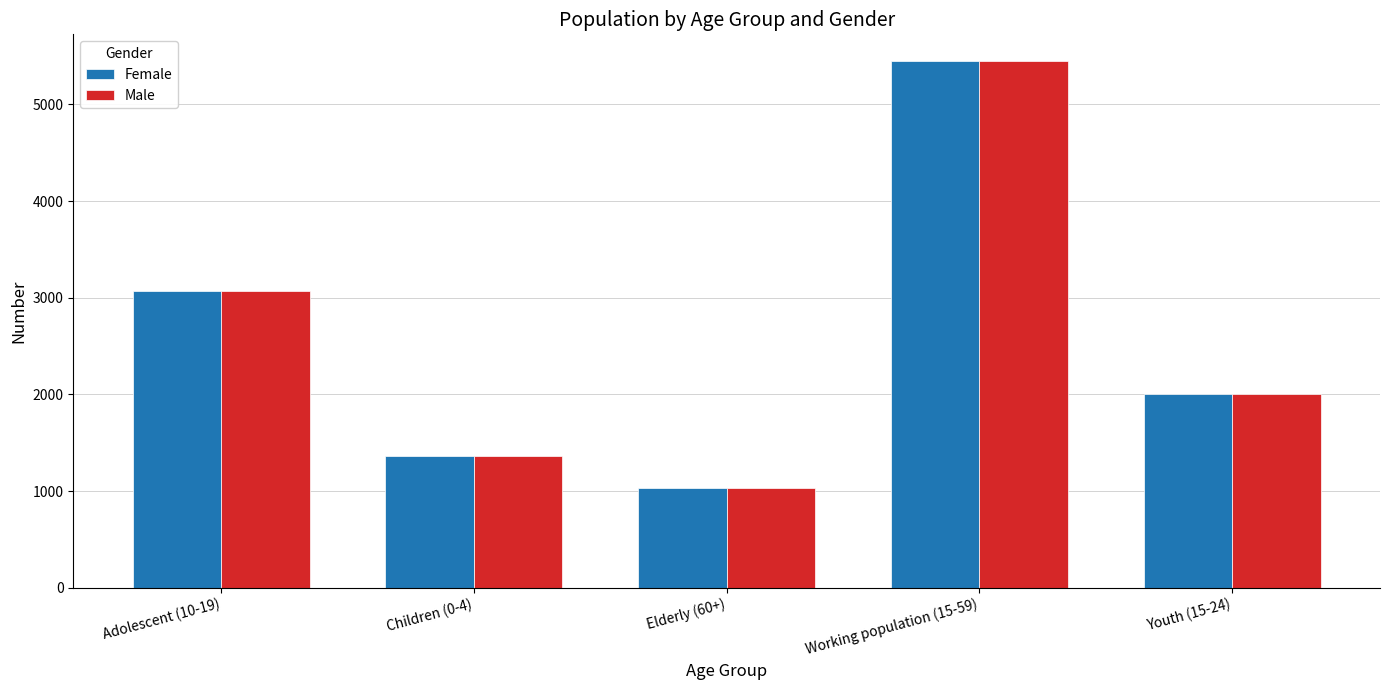

What is the greatest value displayed?

5453